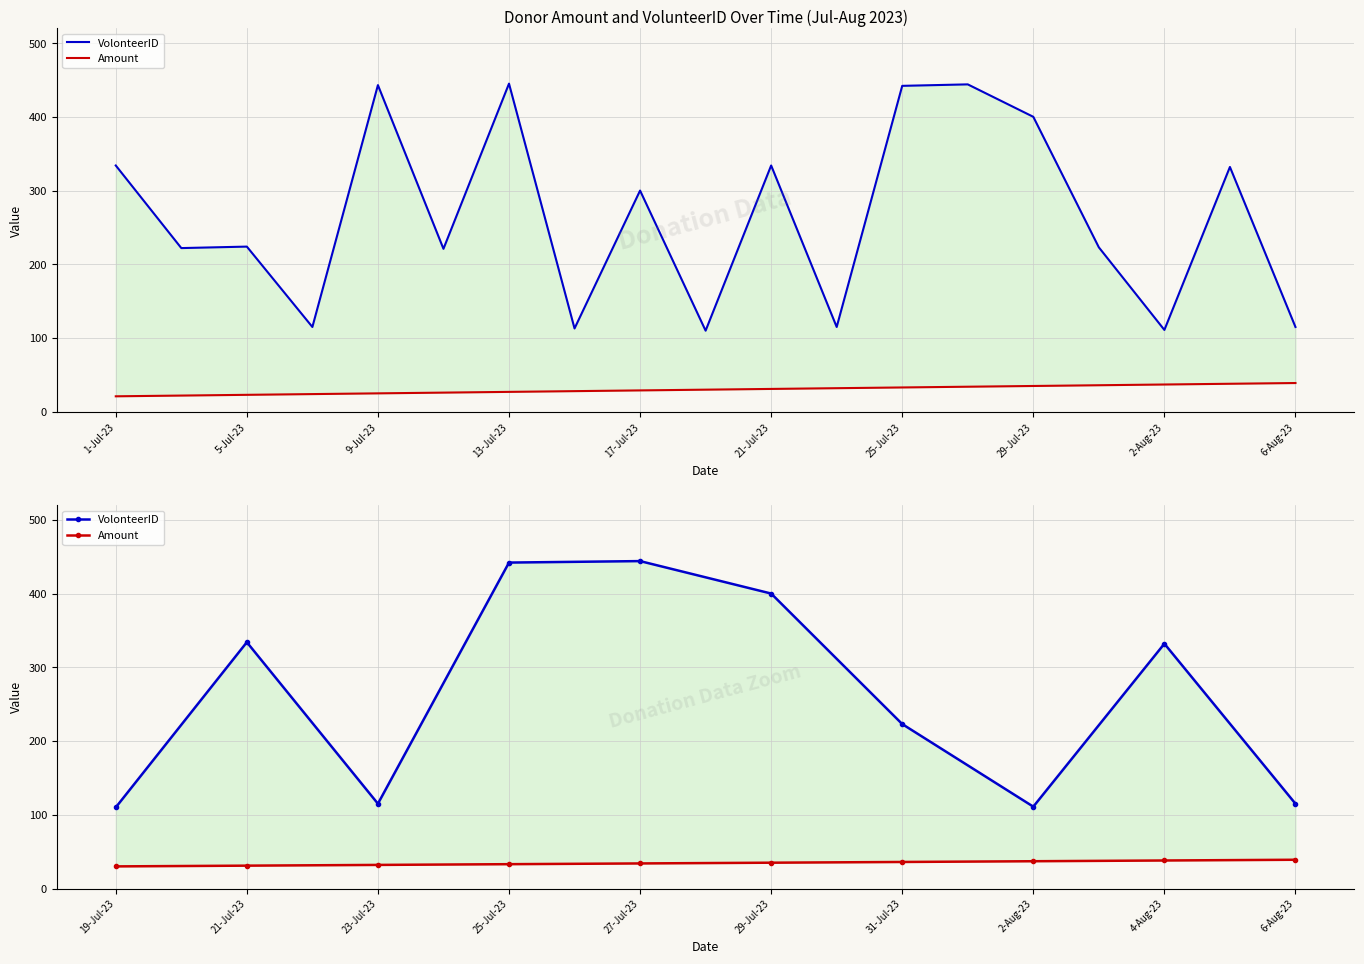

How many lines are shown in the chart?

2